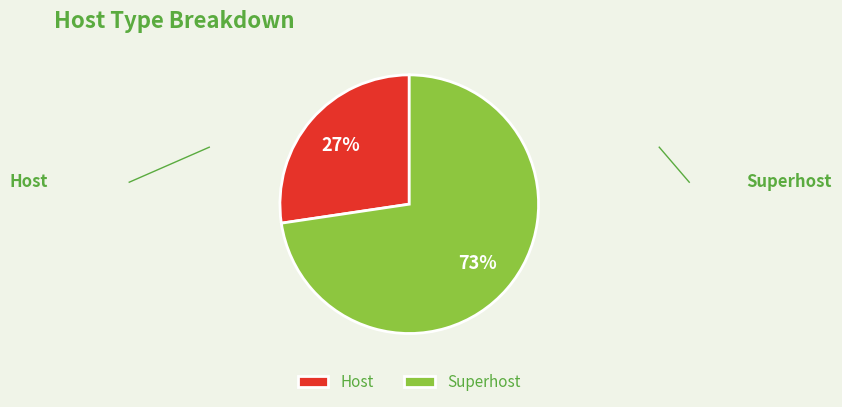

Count the number of slices in the pie.

2